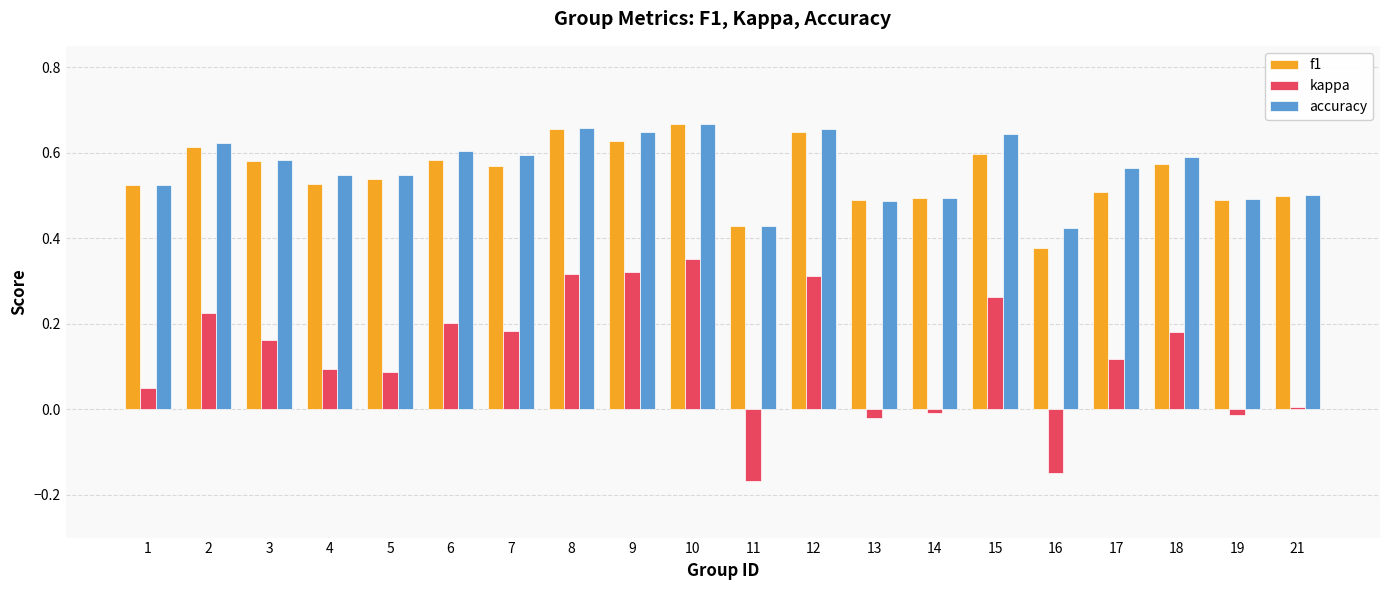

What are all the series names shown in the legend?

f1, kappa, accuracy